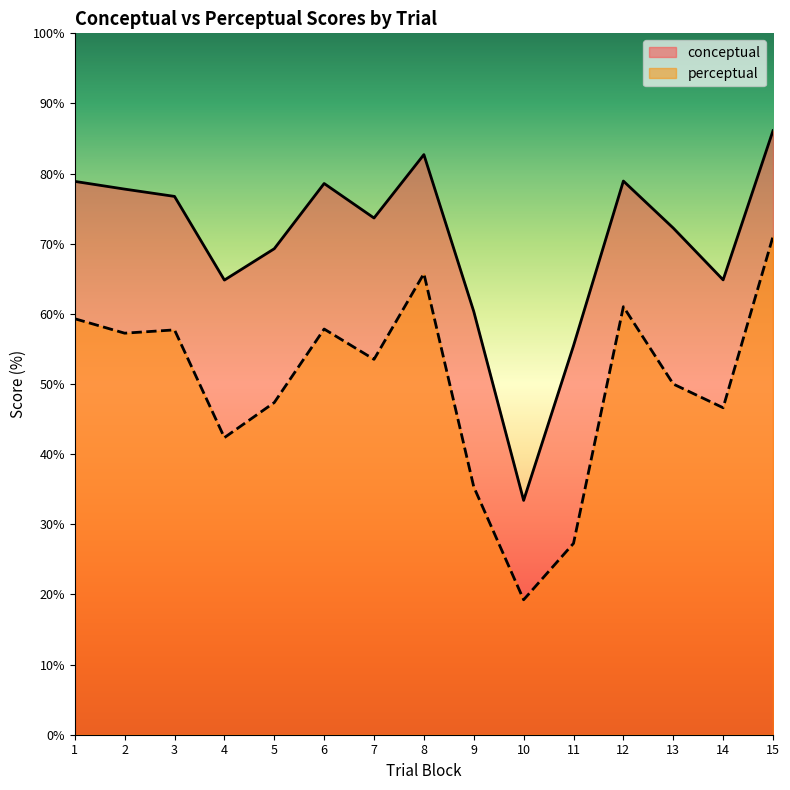

Rank the categories by perceptual value from lowest to highest.

10, 11, 9, 4, 14, 5, 13, 7, 2, 3, 6, 1, 12, 8, 15